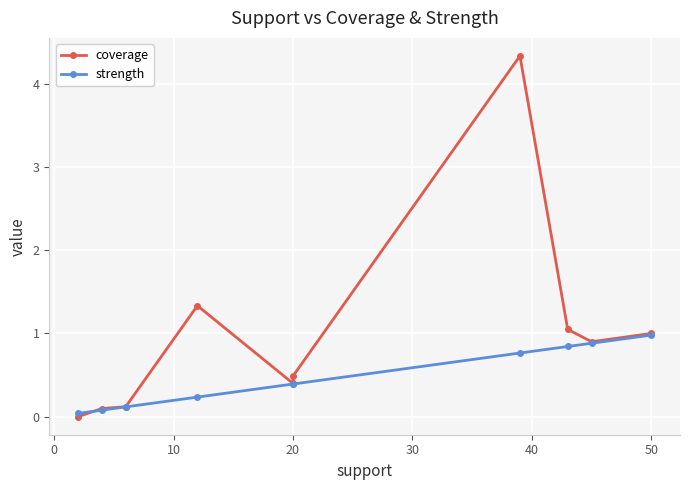

List the series in order of their overall mean, lowest first.

strength, coverage